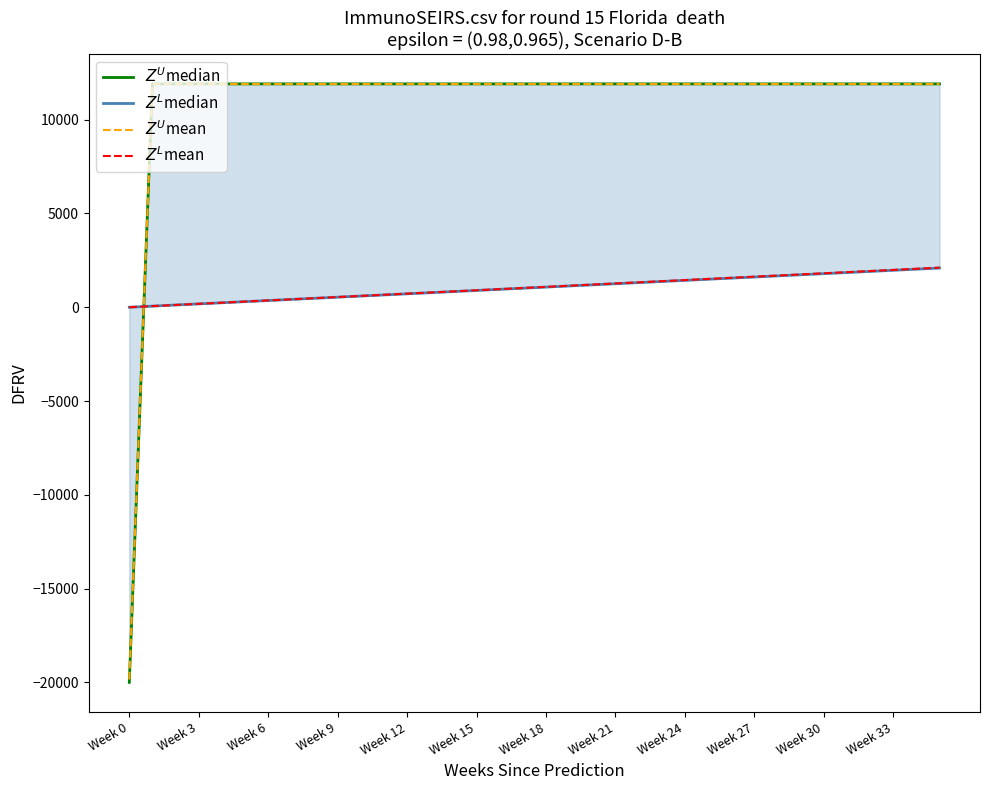

Where do $Z^U$mean and $Z^U$median first cross each other?

Week 0 and Week 3